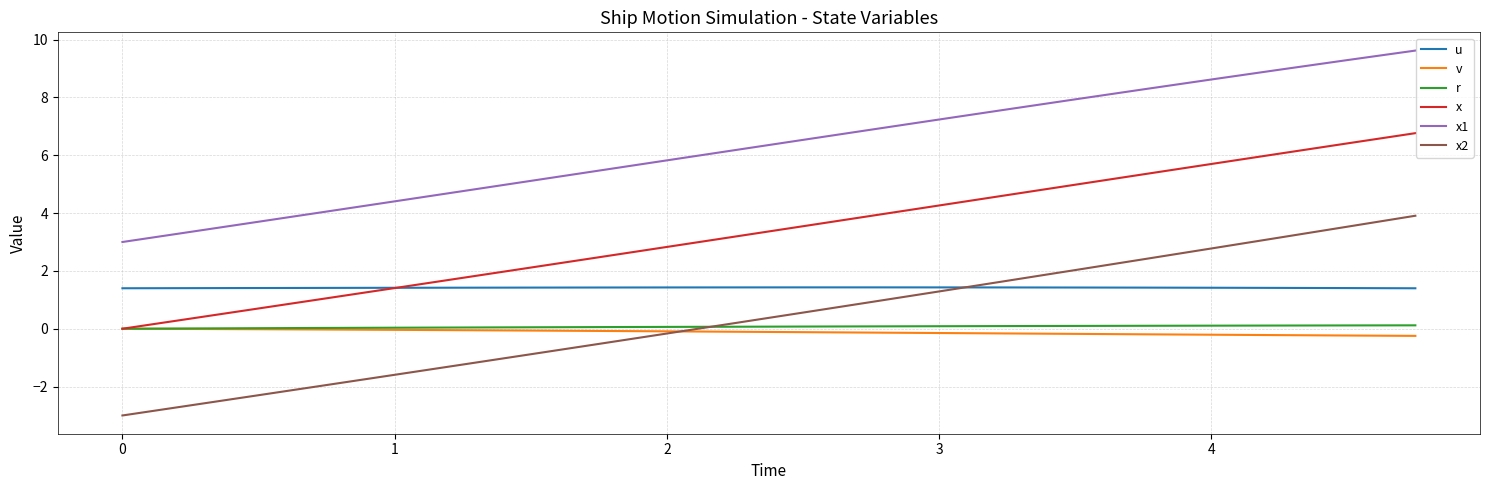

What are all the series names shown in the legend?

u, v, r, x, x1, x2